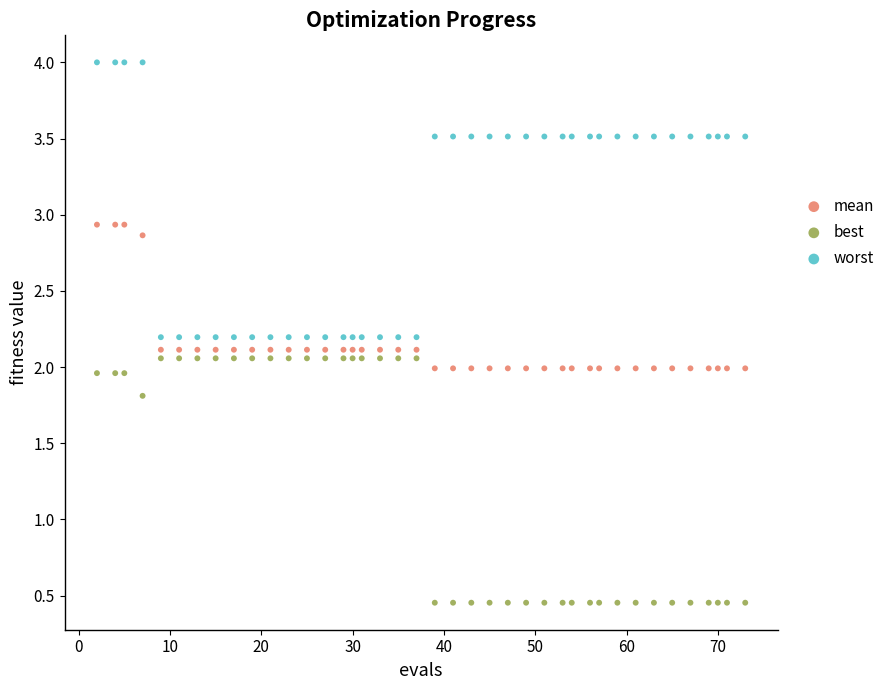

Which series contains the highest Y value?

worst